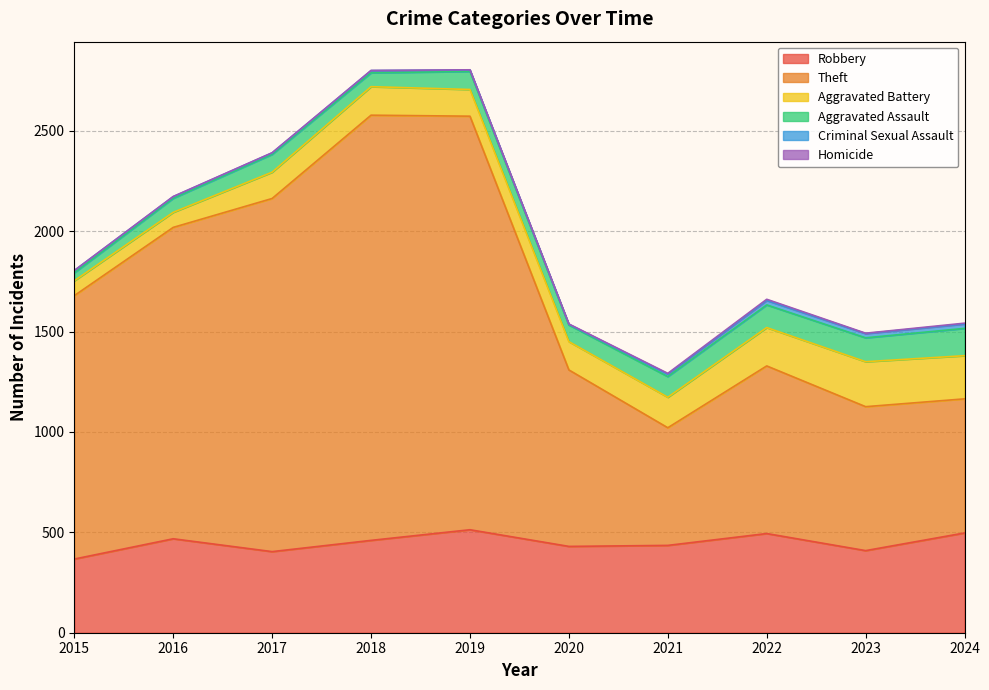

Where is the first local maximum for Aggravated Assault?

2017